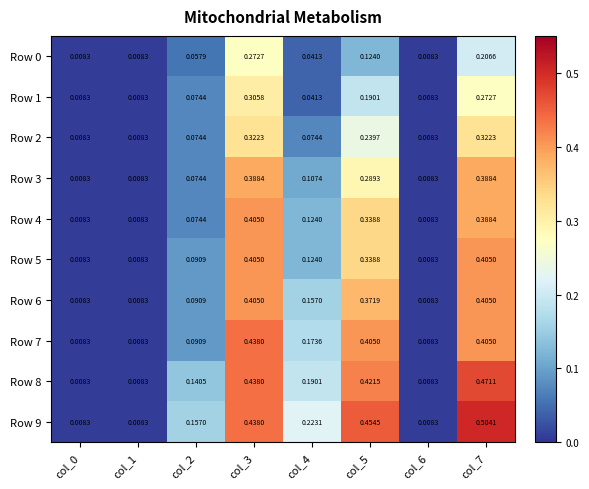

Is the value of Row 2 at col_7 greater than the value of Row 4 at col_1?

Yes